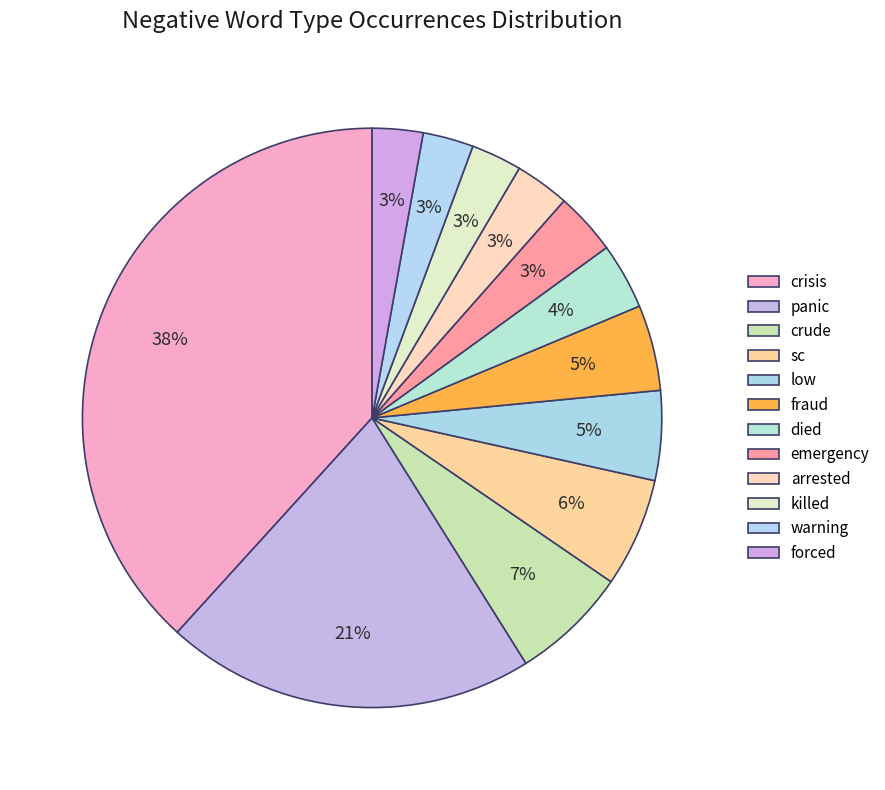

Does any single category account for the majority?

No